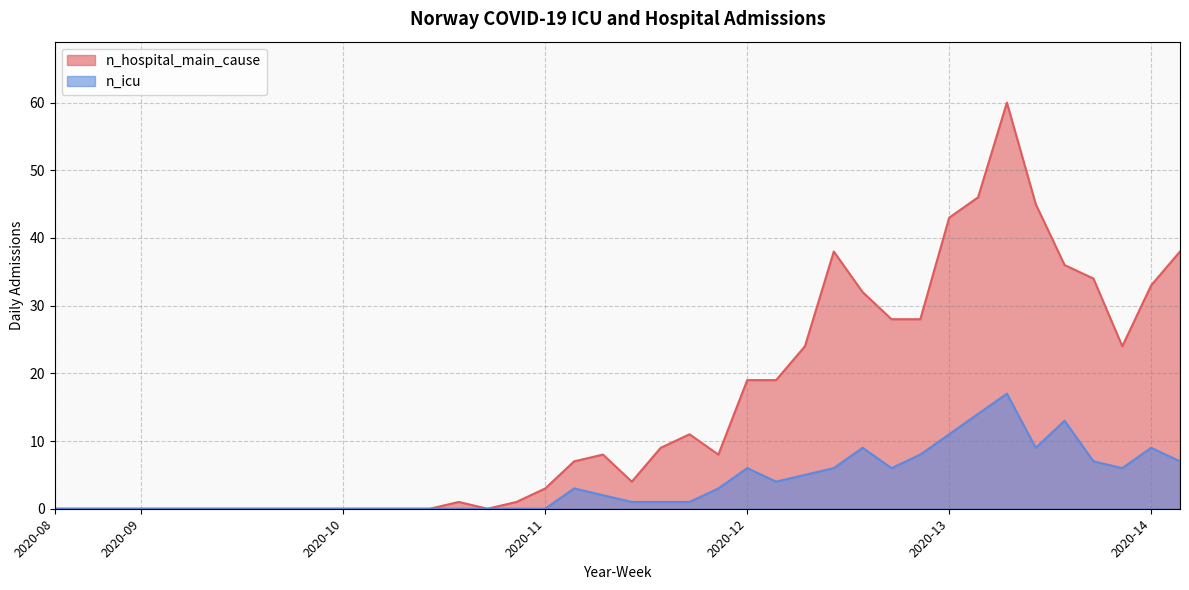

What is the value of the n_hospital_main_cause point at the 29th from the left?

19